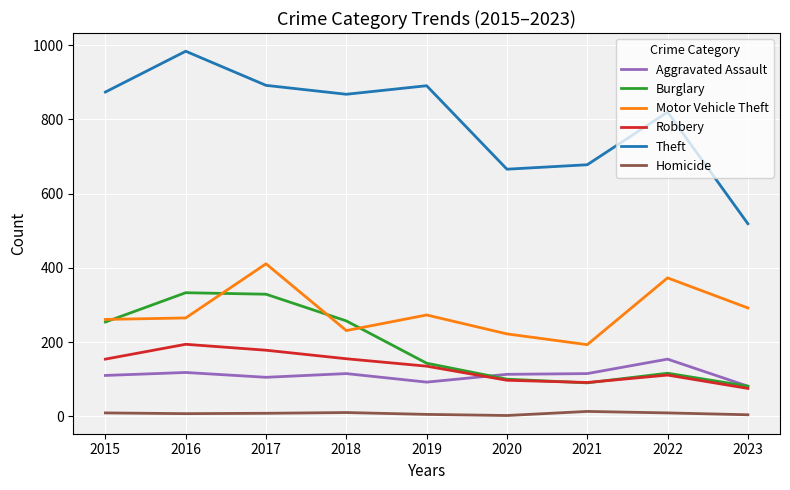

At which category does Theft reach its first local valley?

2018